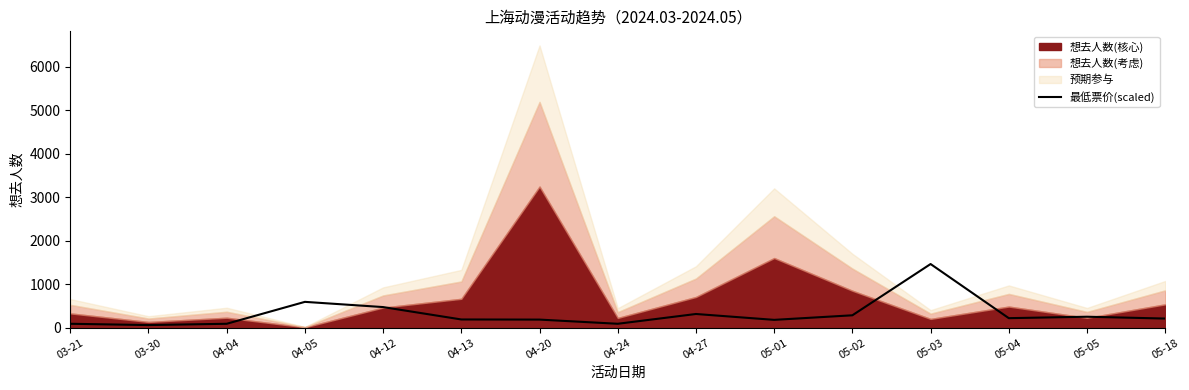

Which category has the lowest value across all series?

03-30